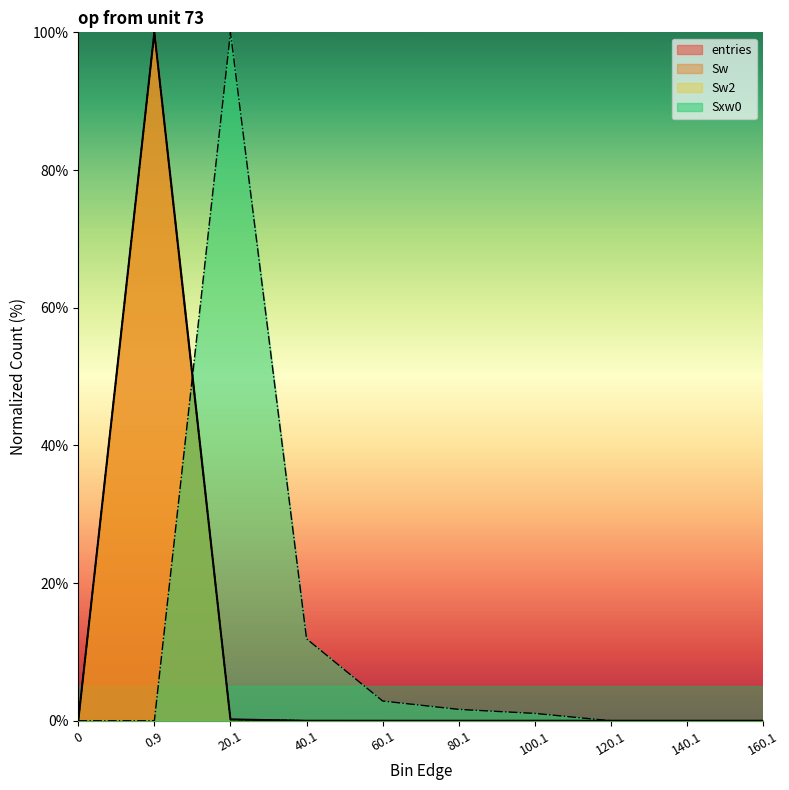

What position from the left is 140.1?

9